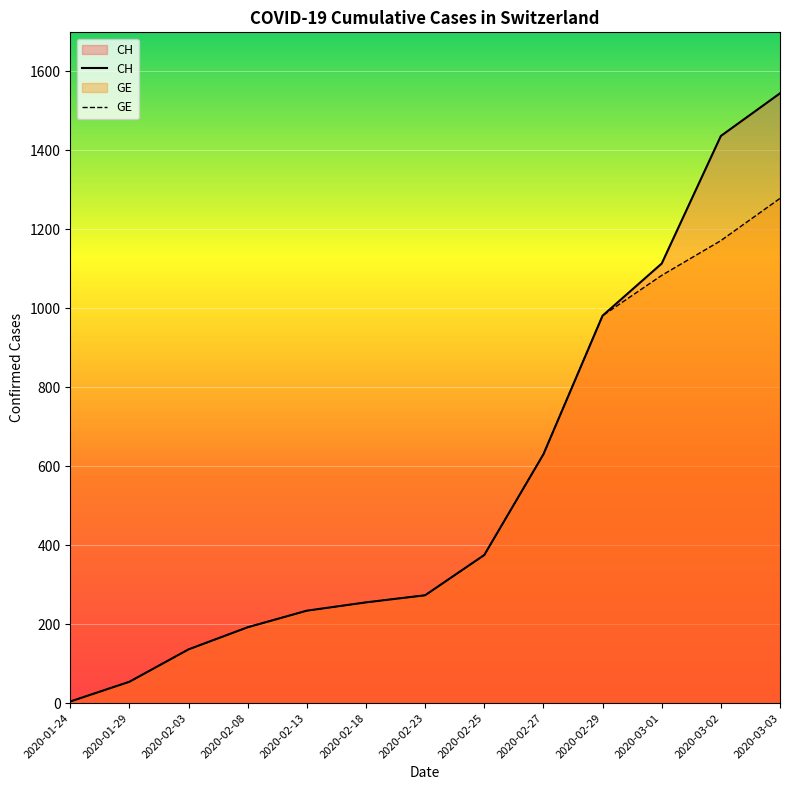

What is the smallest value displayed?

4